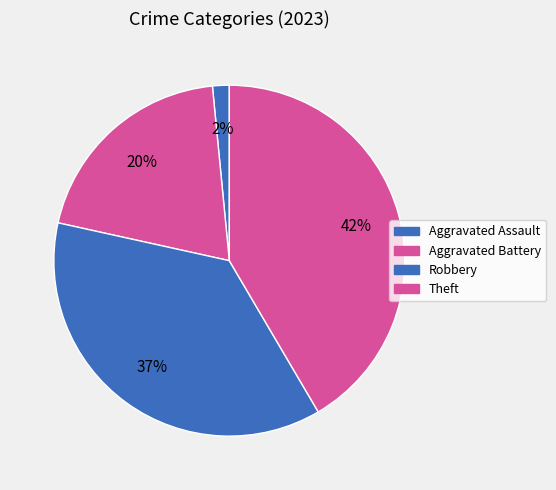

How many segments does this pie chart have?

4